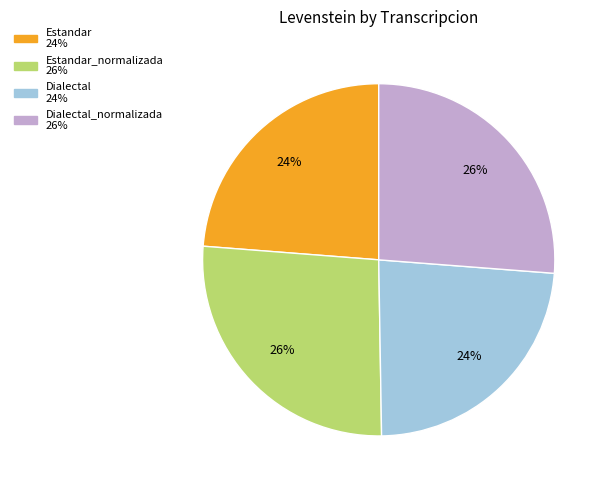

Does any single category account for the majority?

No